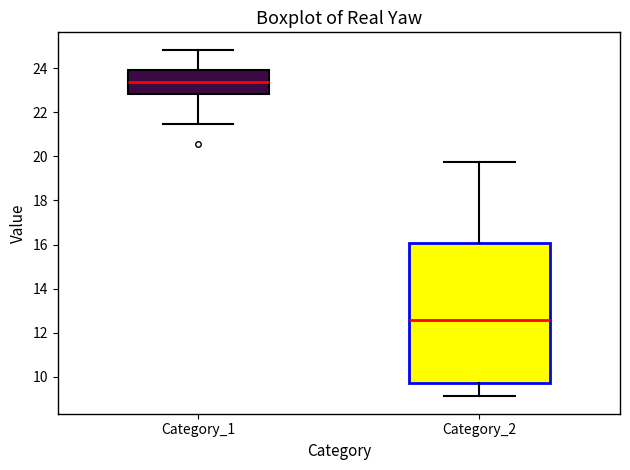

Which box's median line is the highest?

Category_1